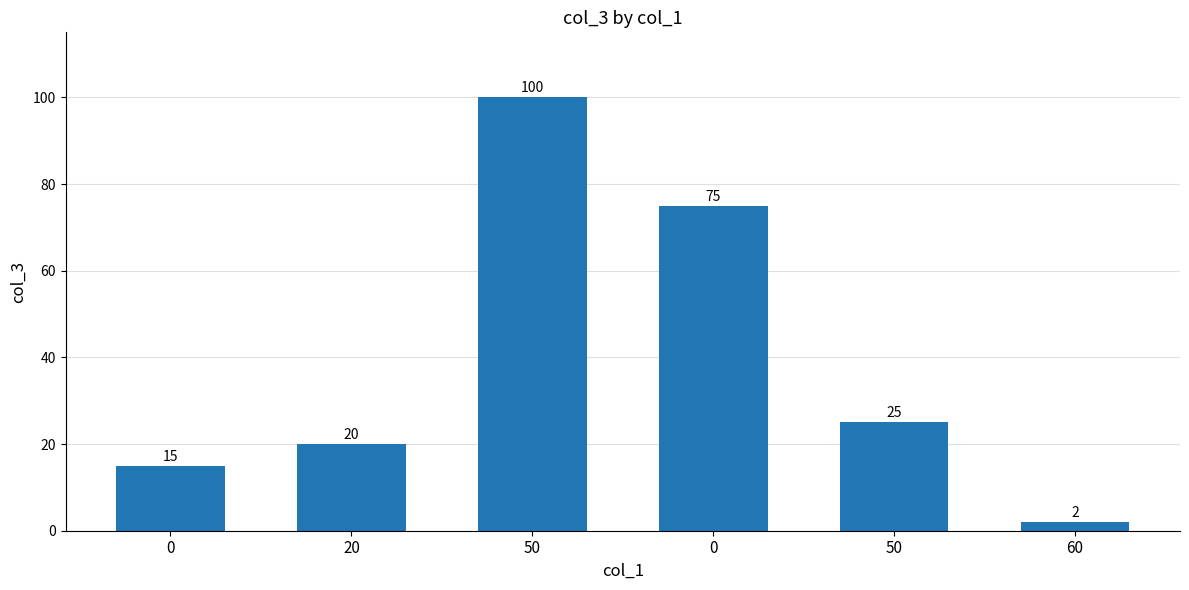

Where does the data first go above 25?

50